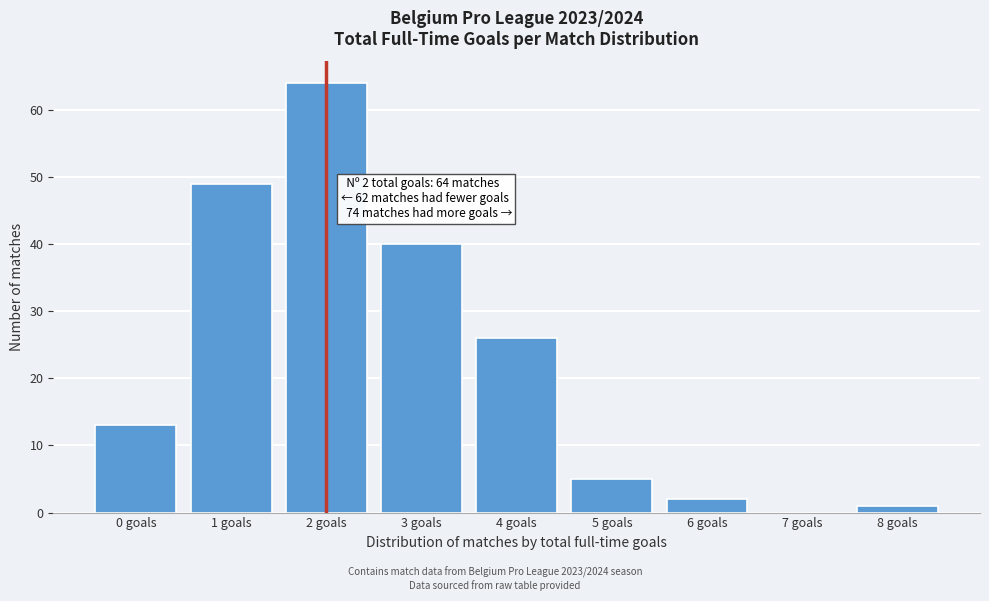

Which range on the x-axis has the tallest bar?

1.5 to 2.5